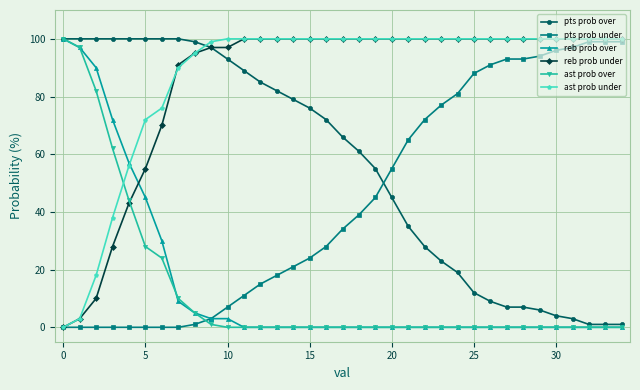

What is the maximum value for ast prob over?

100